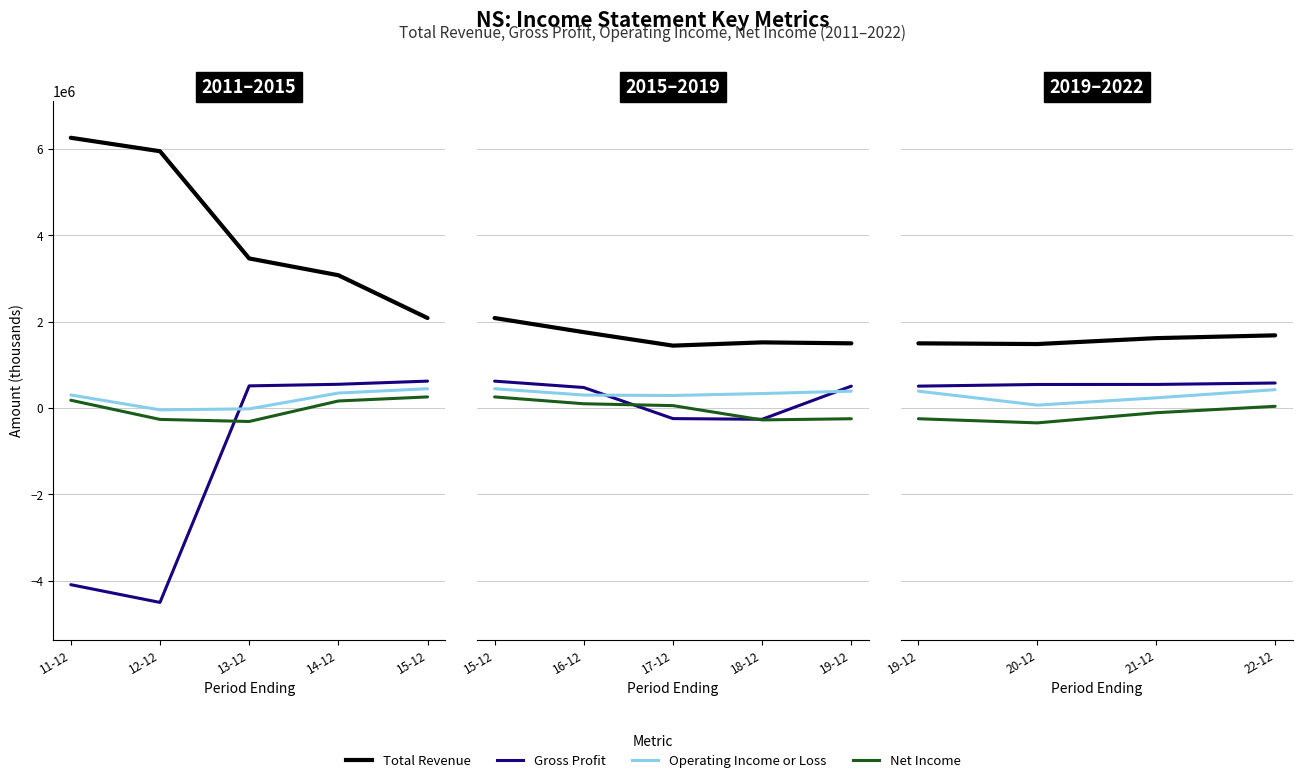

Read the Gross Profit value at 22-12, to the nearest 100.

579400